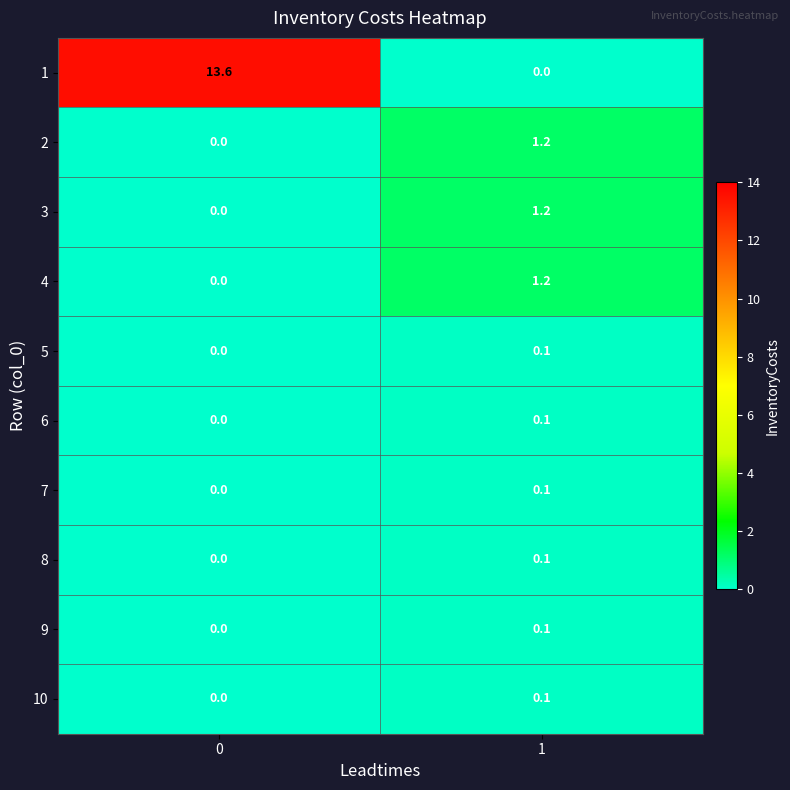

True or false: 2 has a value of 0.7 at 0.

False